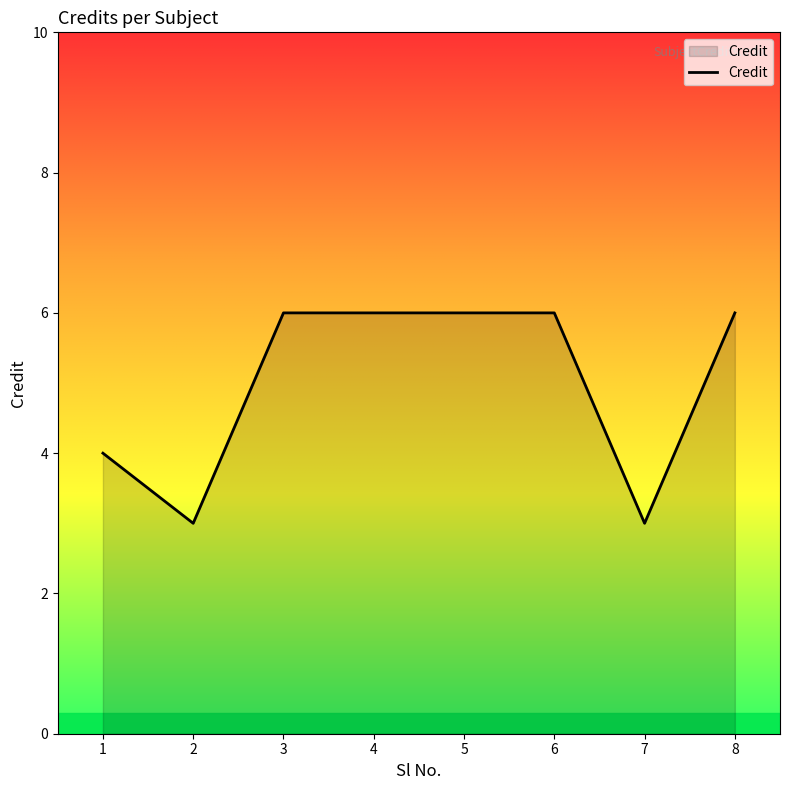

True or false: the data shows 3 at 7.

True